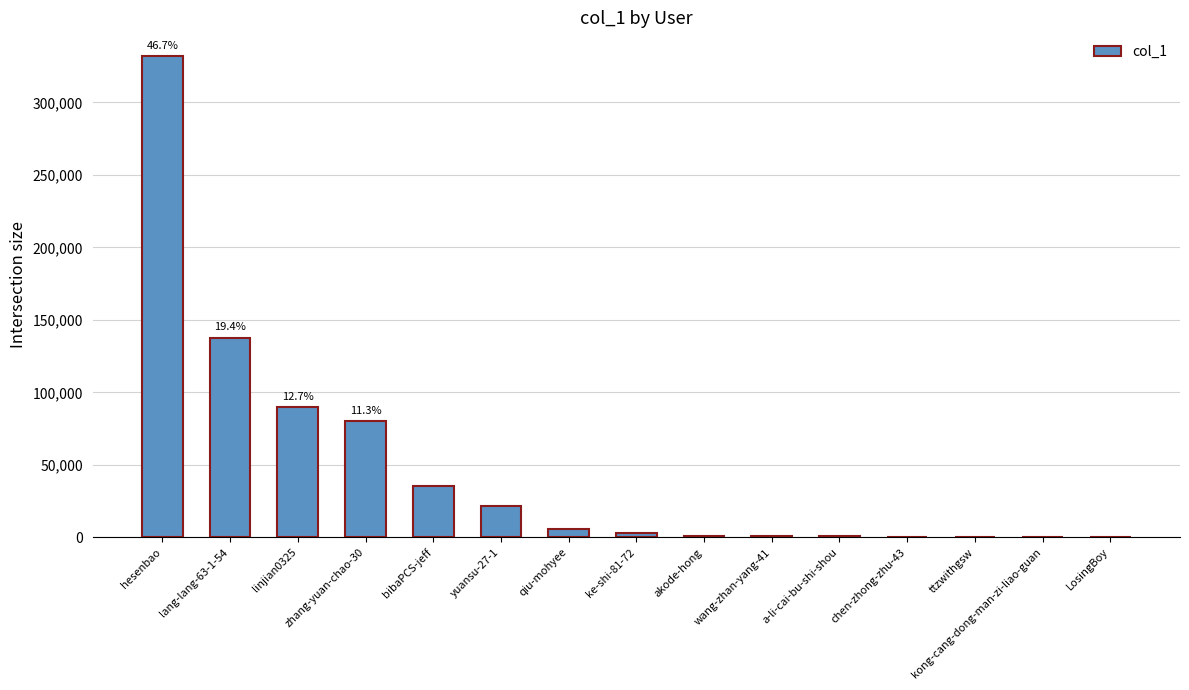

True or false: the data shows 5927 at qiu-mohyee.

True